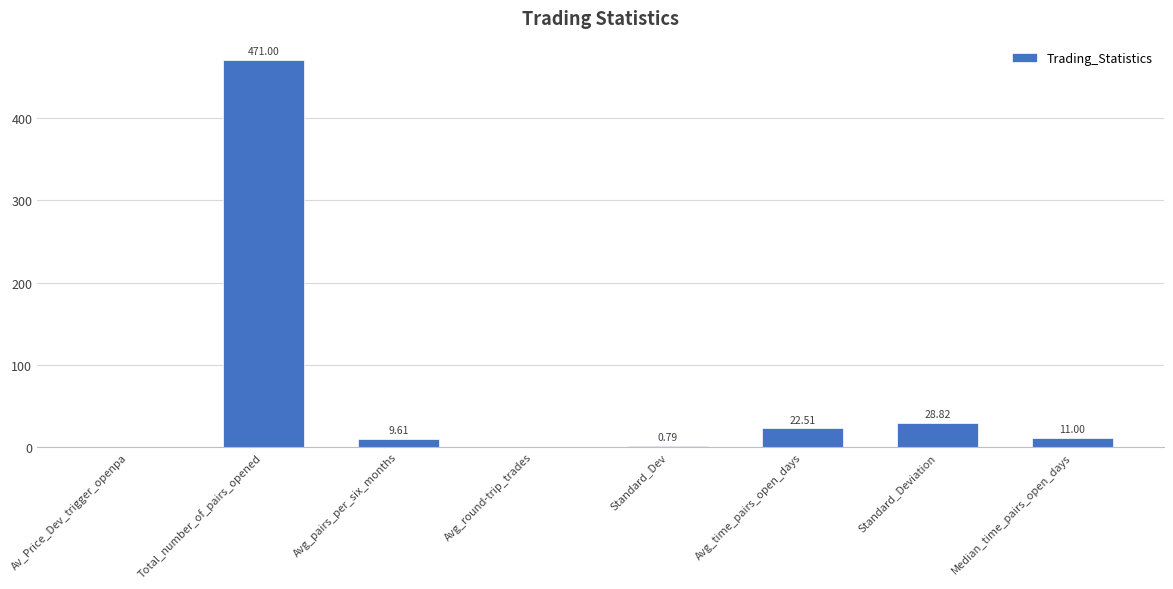

Are the bars horizontal?

No